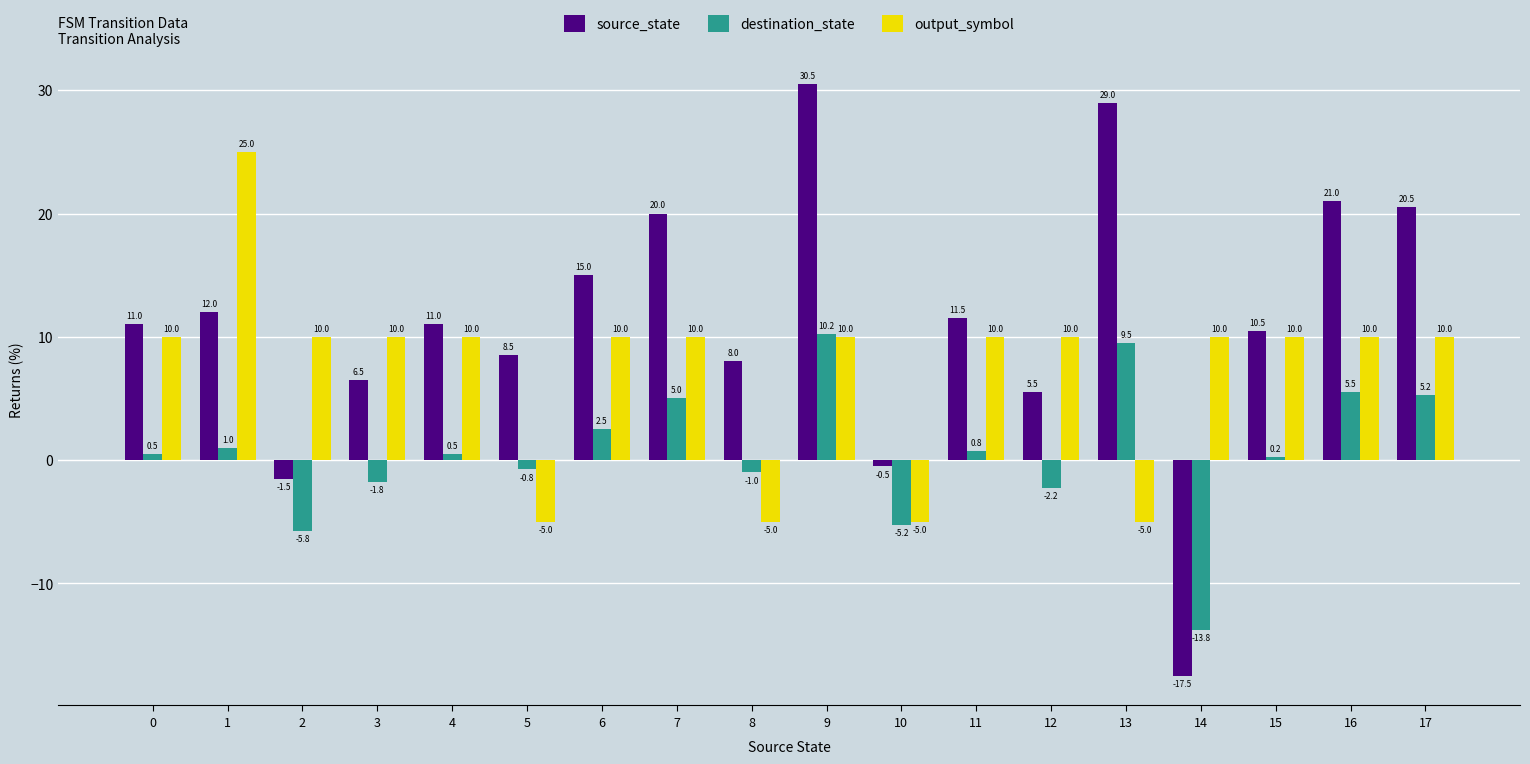

The value of output_symbol at 17 is 15.6. True or false?

False